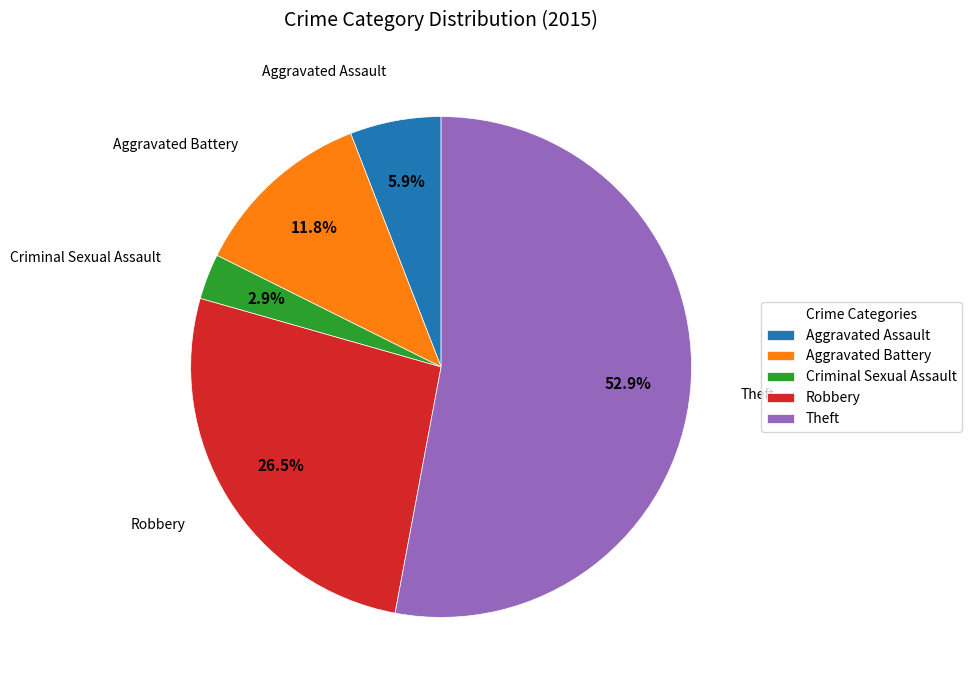

Which has a higher value, Robbery or Theft?

Theft